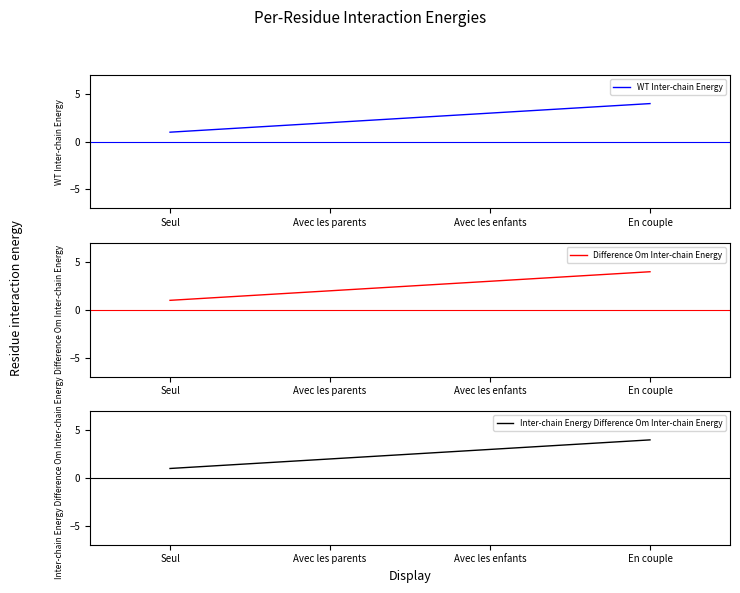

Is it true that Inter-chain Energy Difference Om Inter-chain Energy equals 4 at En couple?

True